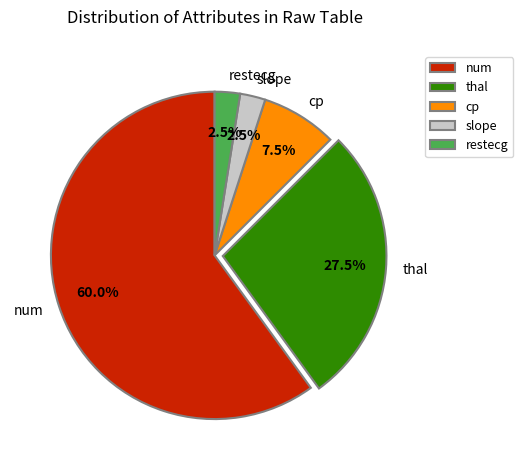

What is the total percentage of slope and thal?

30.0%